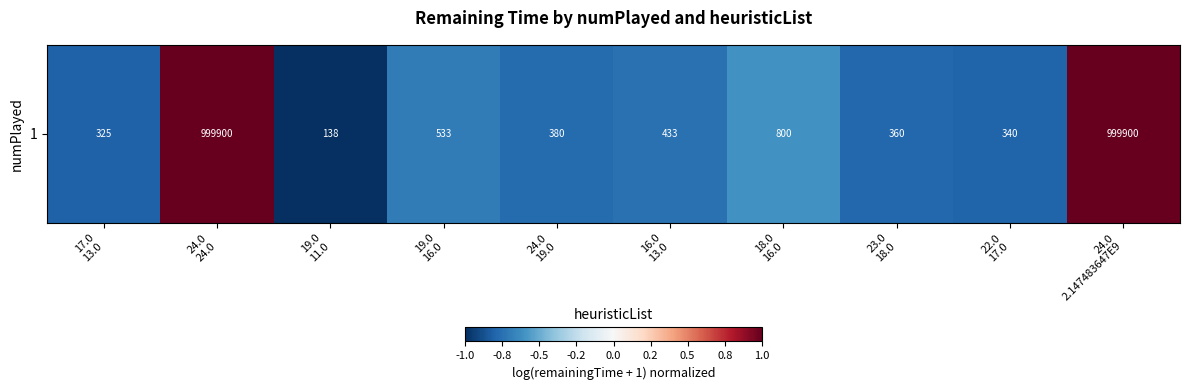

Rank the categories by value from highest to lowest.

24.0
24.0, 24.0
2.147483647E9, 18.0
16.0, 19.0
16.0, 16.0
13.0, 24.0
19.0, 23.0
18.0, 22.0
17.0, 17.0
13.0, 19.0
11.0